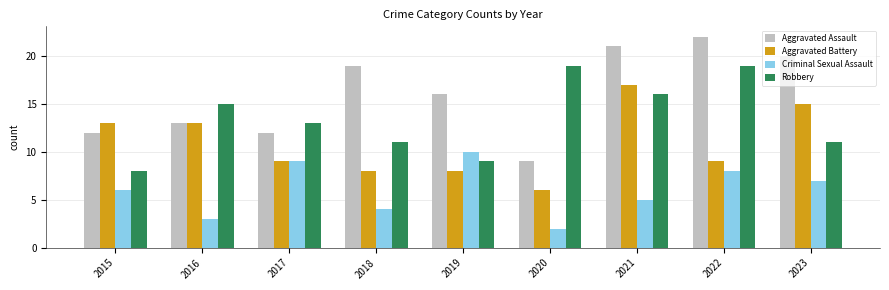

The Aggravated Battery series shows 9 at 2022. True or false?

True